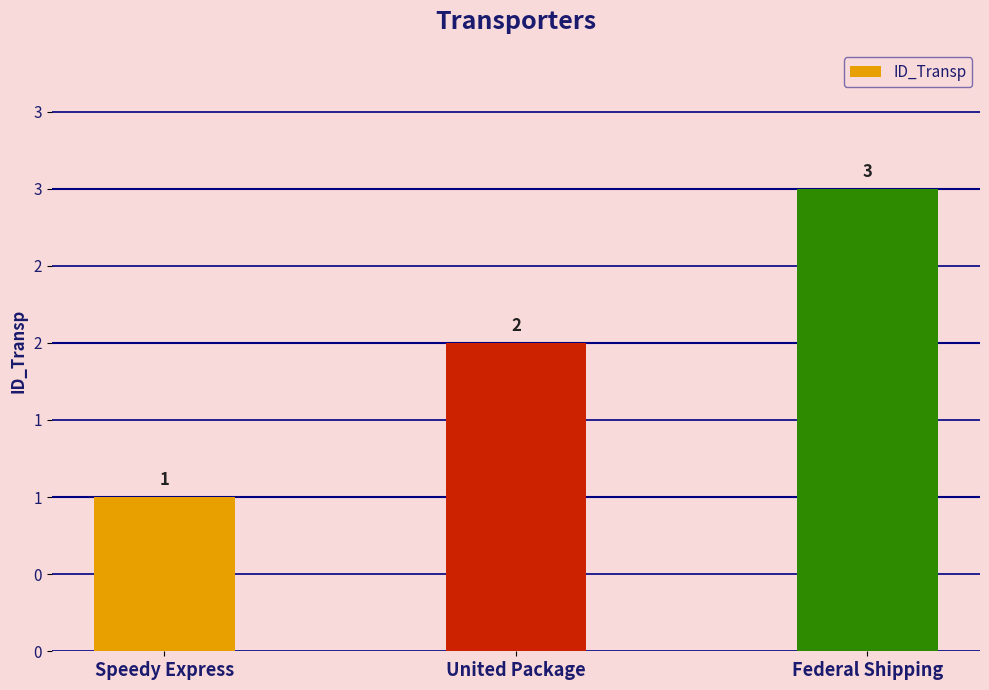

What is the sum of all values?

6